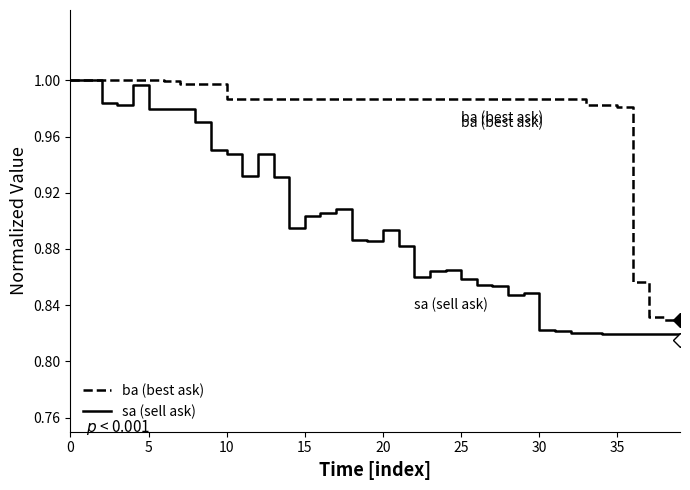

List the series in order of their overall mean, lowest first.

sa (sell ask), ba (best ask)